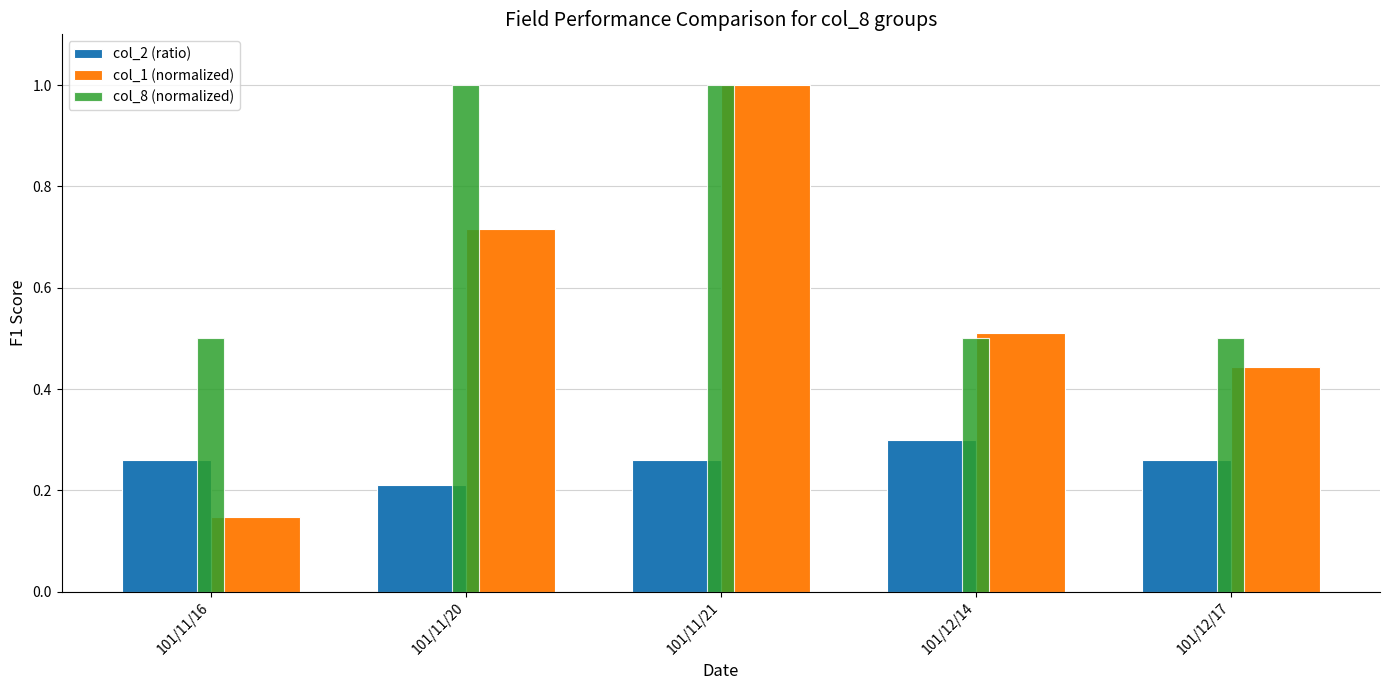

What is the sum of all col_2 (ratio) values?

1.3